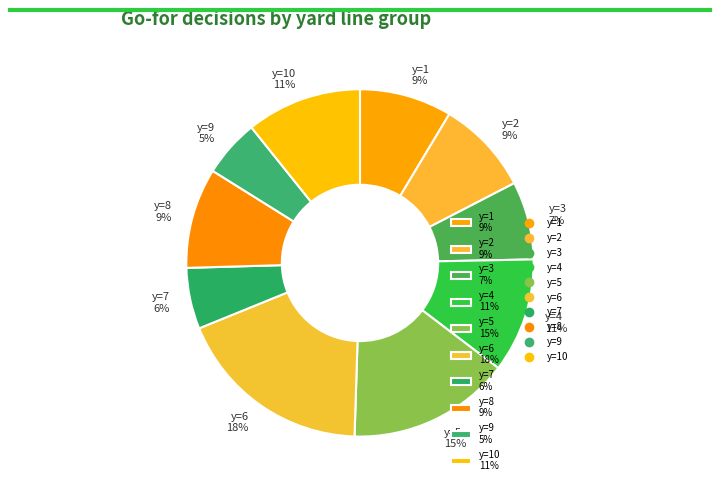

How many slices are in this pie chart?

10